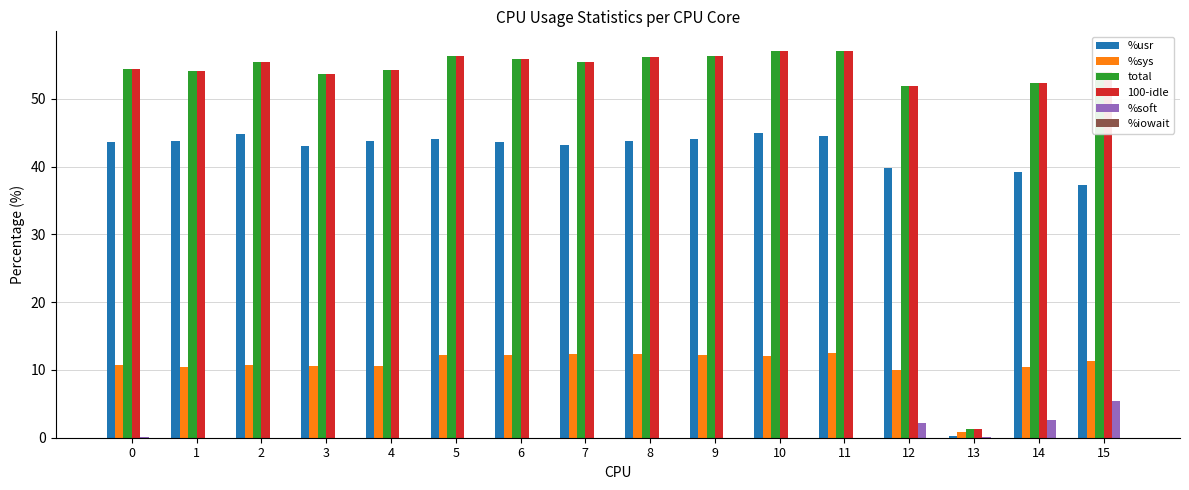

What is the sum of all total values?

826.0